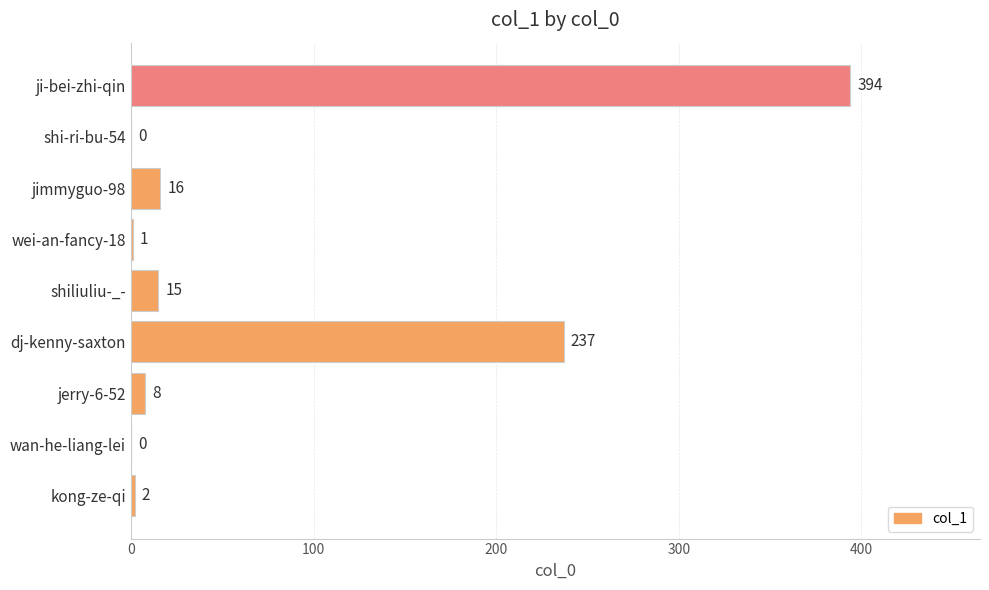

Is it true that the value at ji-bei-zhi-qin is 157?

False